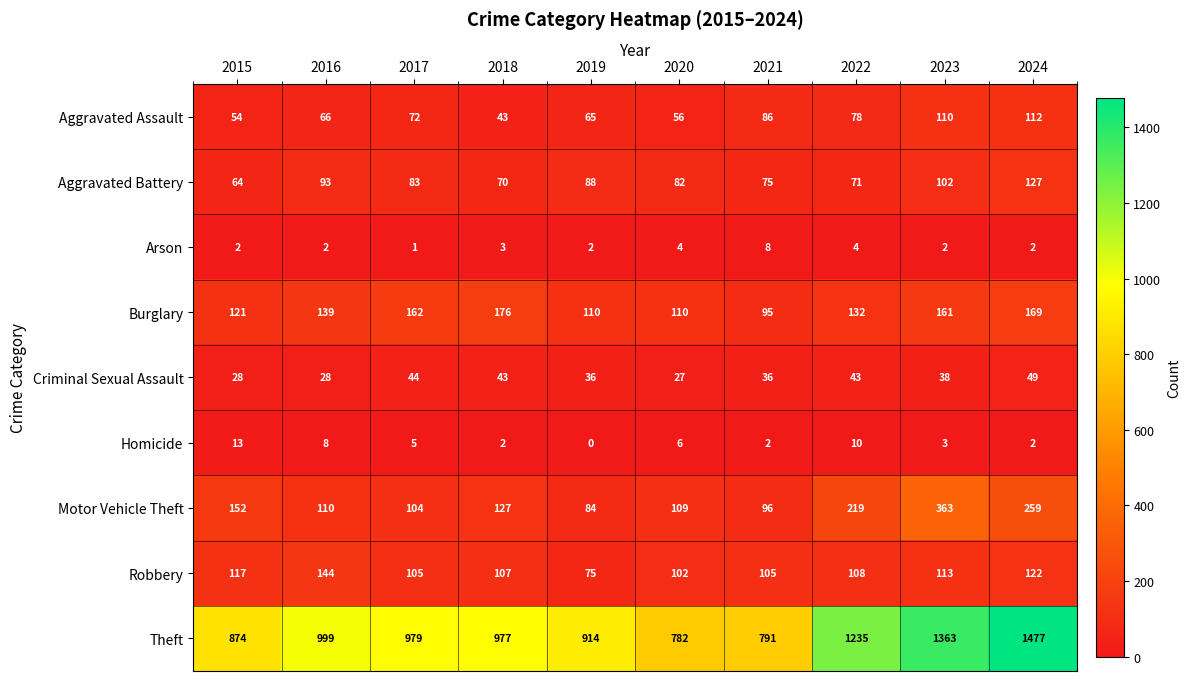

Count the number of categories in the chart.

10